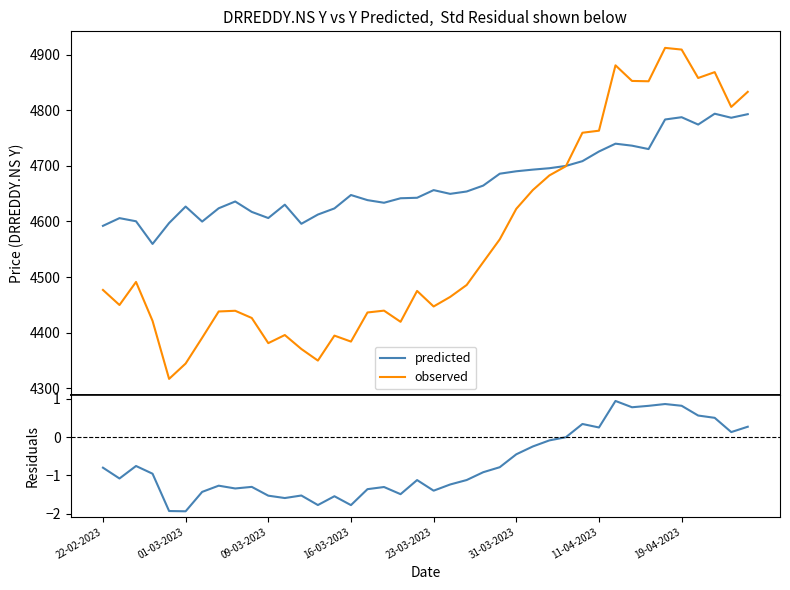

What is the maximum value for observed?

4912.4